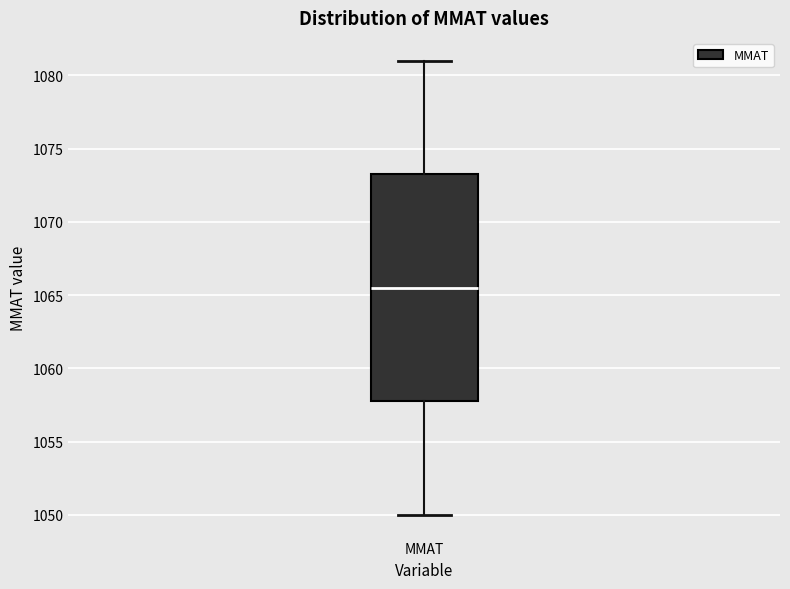

Read this box plot against the y-axis: the position of the median line, the range covered by the box, and the ends of both whiskers. The values are not printed on the chart, so give them approximately, as read against the axis.

median 1065.5, box 1058.0 to 1073.5, whiskers 1050.0 to 1081.0